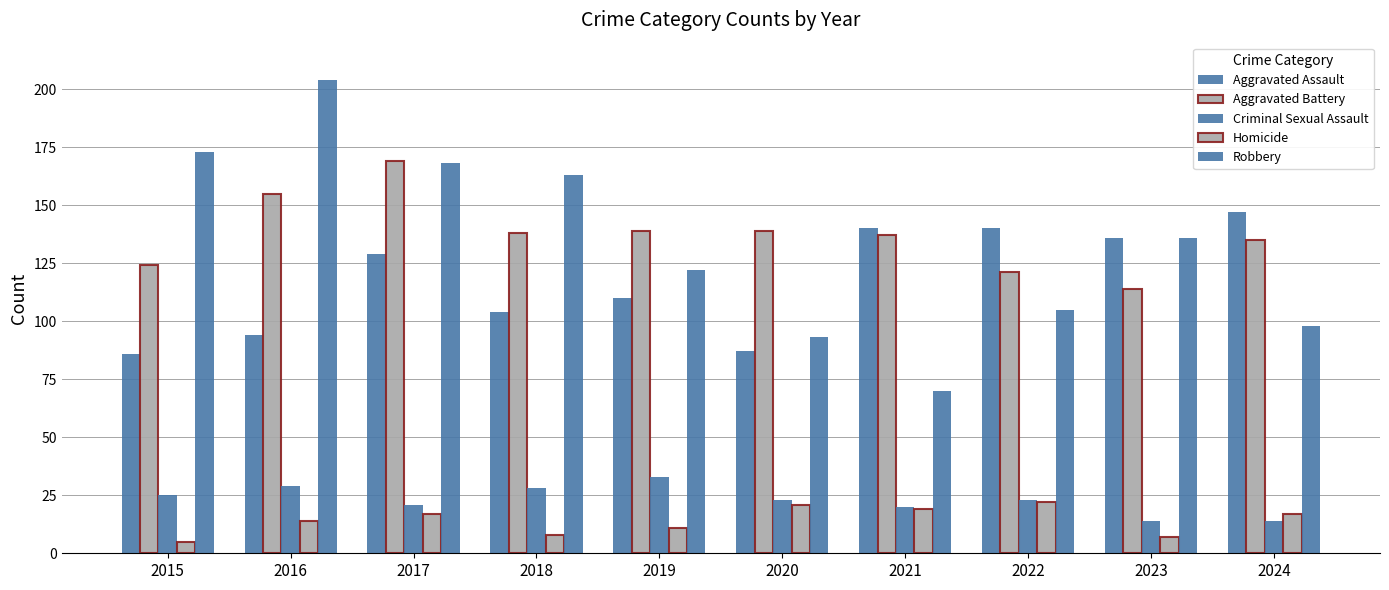

What is the sum of the Aggravated Battery values at 2019 and 2022?

260